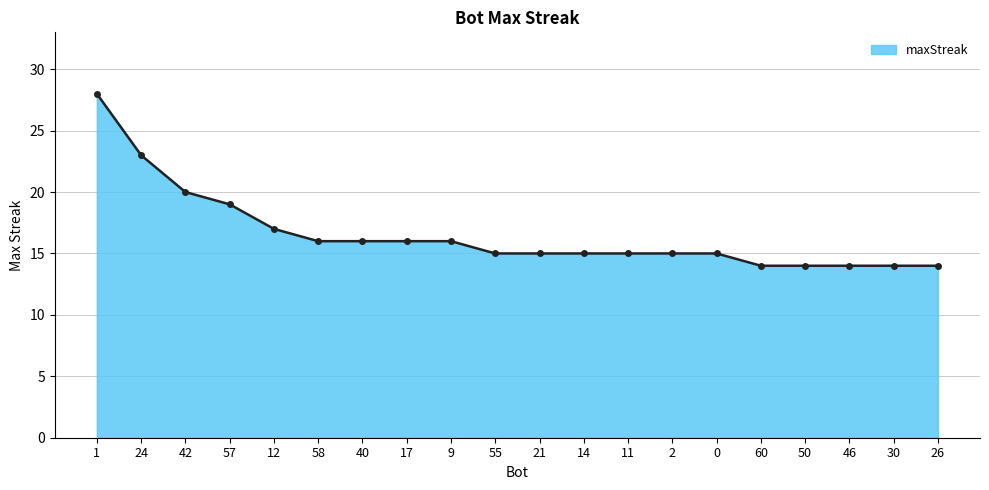

The value at 1 is 28. True or false?

True